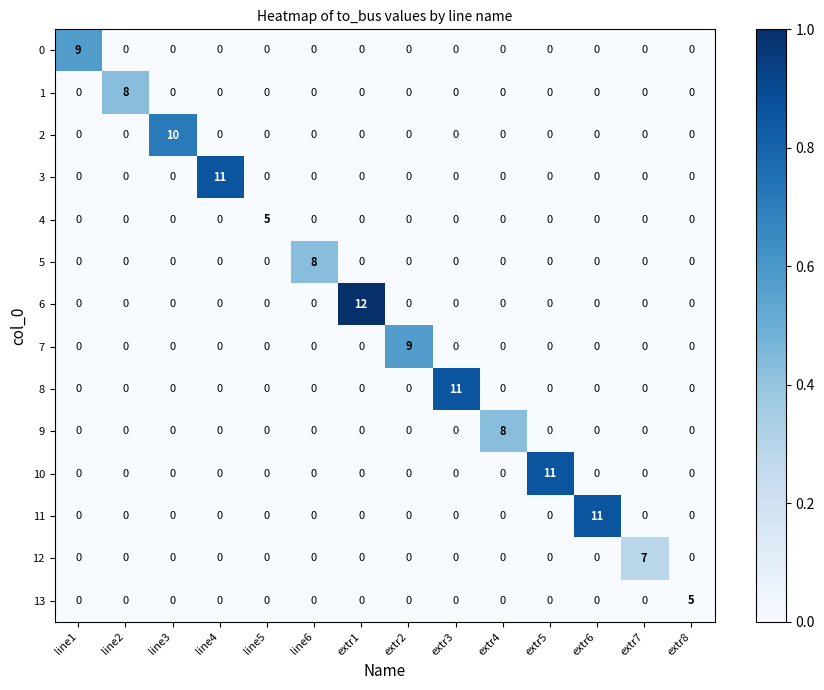

What is the total value across all series at line3?

10